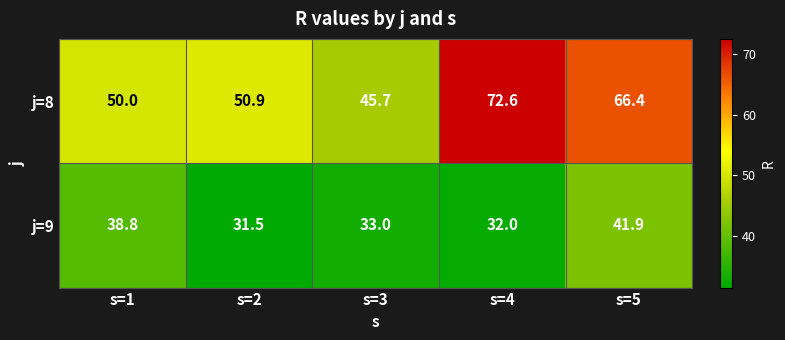

True or false: j=8 has a value of 45.7 at s=3.

True